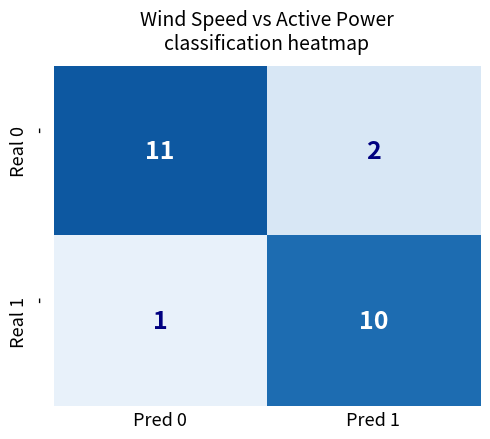

What is the maximum value shown in the chart?

11